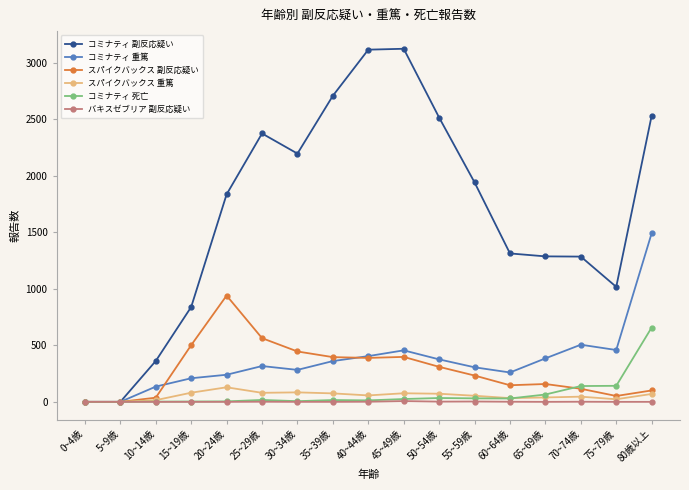

What are all the series names shown in the legend?

コミナティ 副反応疑い, コミナティ 重篤, スパイクバックス 副反応疑い, スパイクバックス 重篤, コミナティ 死亡, バキスゼブリア 副反応疑い